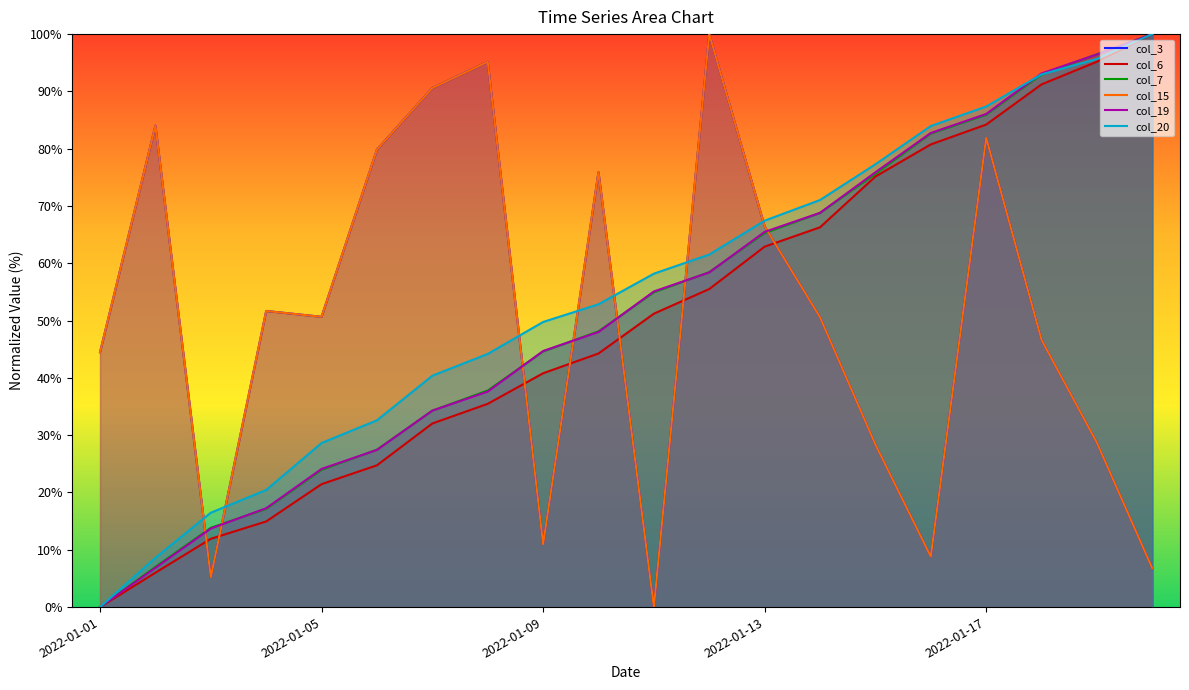

Does the chart have visible grid lines?

No